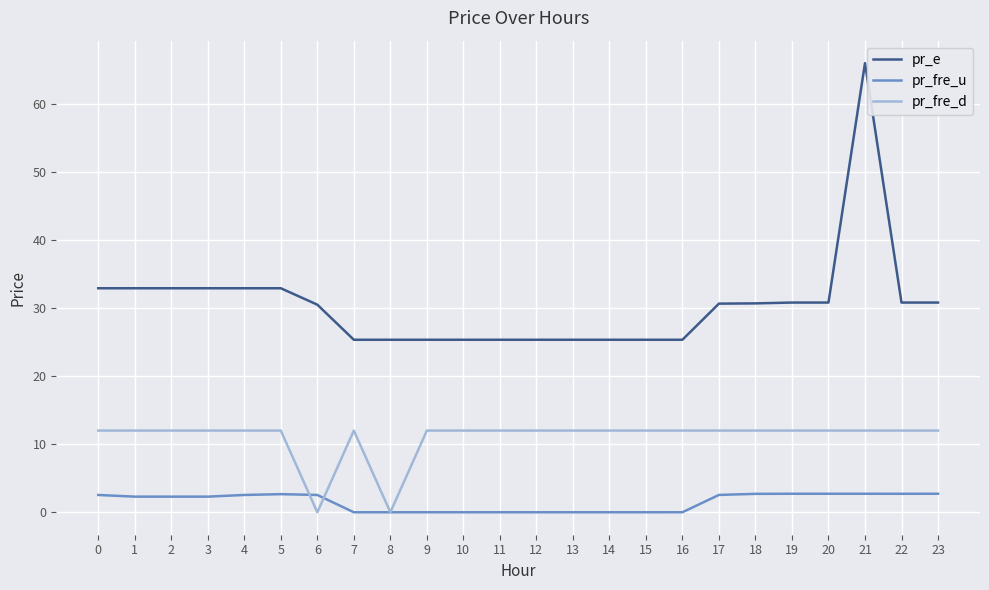

How many series are shown in this chart?

3